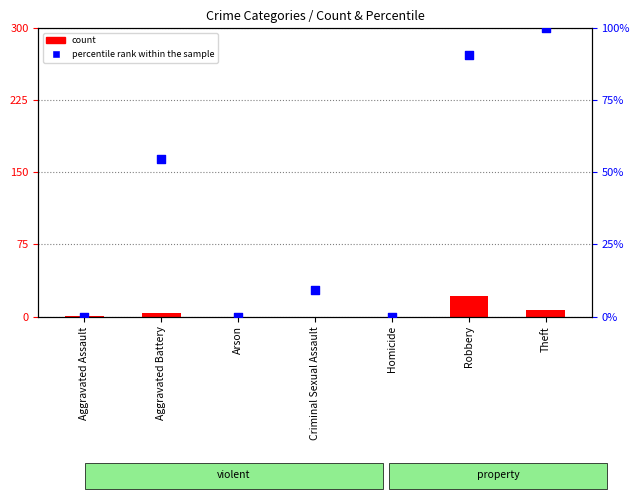

What are all the series names shown in the legend?

count, percentile rank within the sample